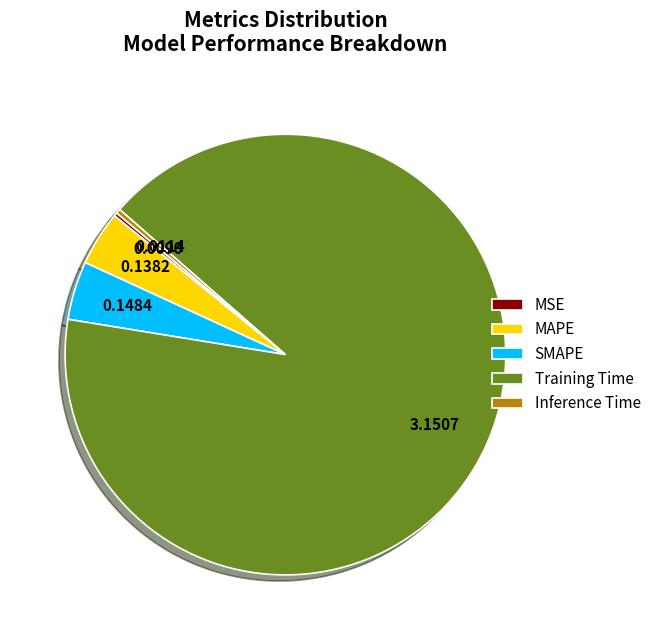

Which slice is the largest?

Training Time